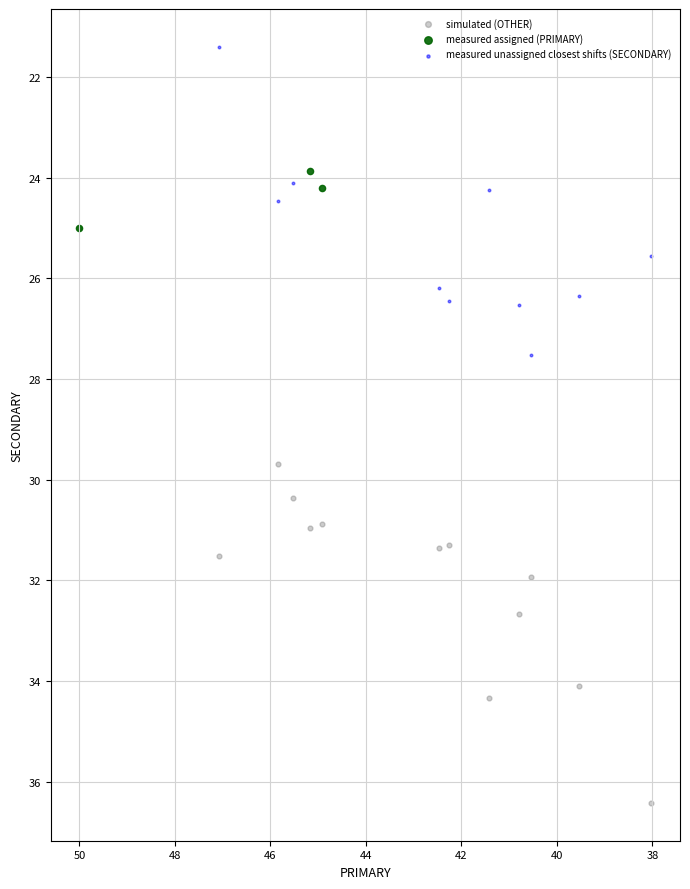

What are all the series names shown in the legend?

simulated (OTHER), measured assigned (PRIMARY), measured unassigned closest shifts (SECONDARY)